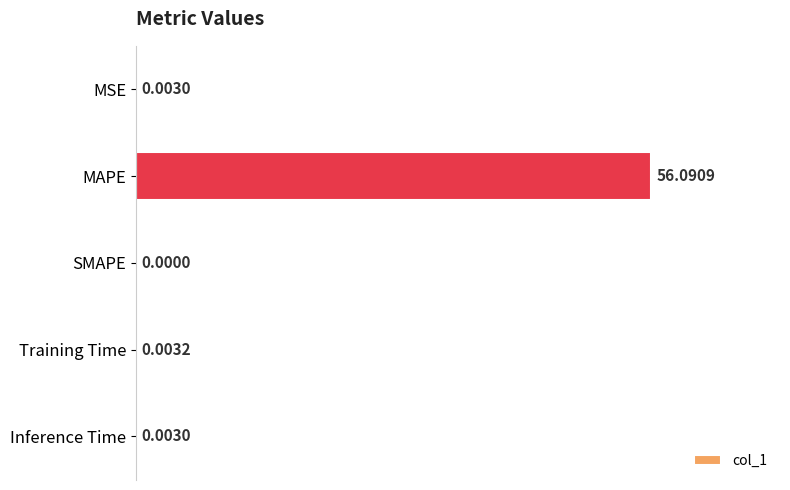

Between SMAPE and Training Time, which is larger?

Training Time